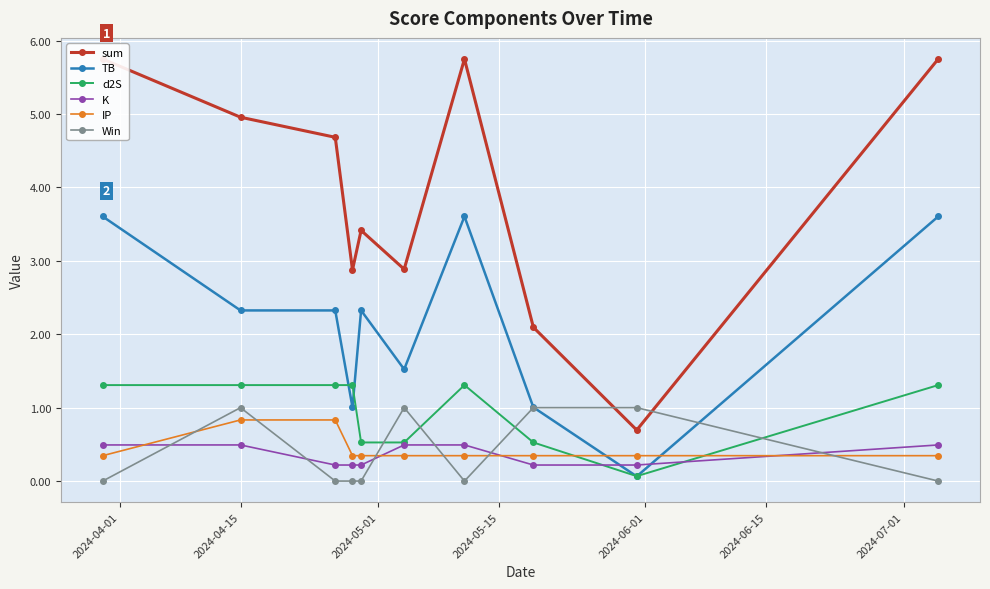

Count the number of categories in the chart.

10